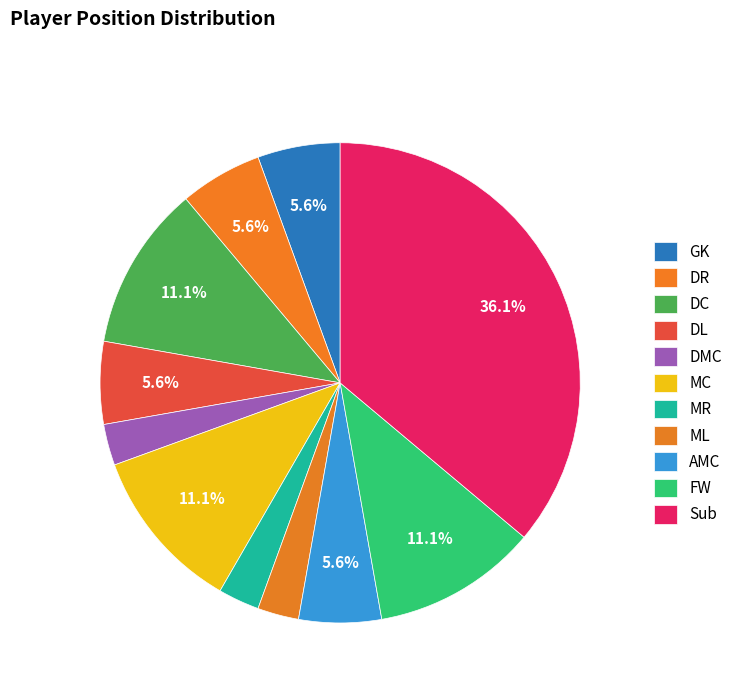

How many slices are in this pie chart?

11